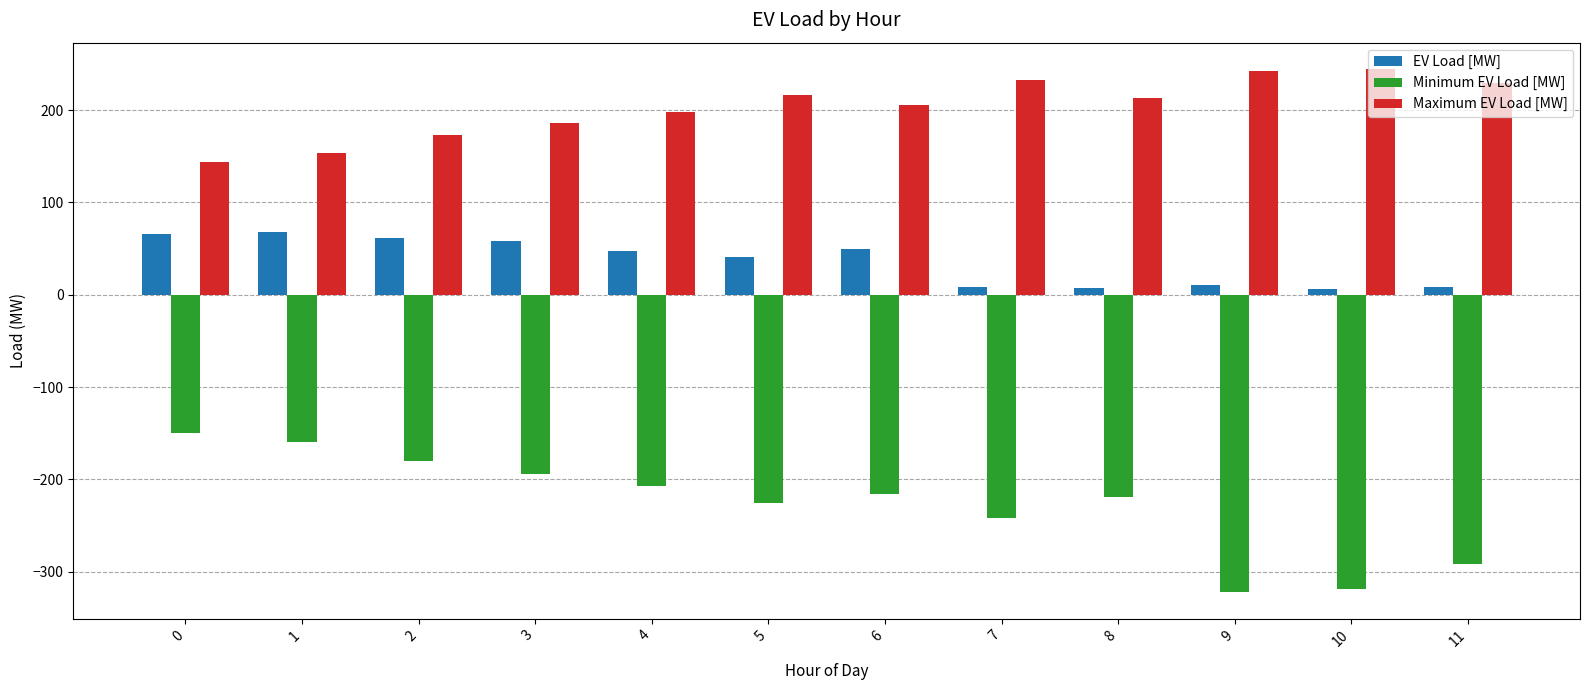

Count the number of data series in this chart.

3